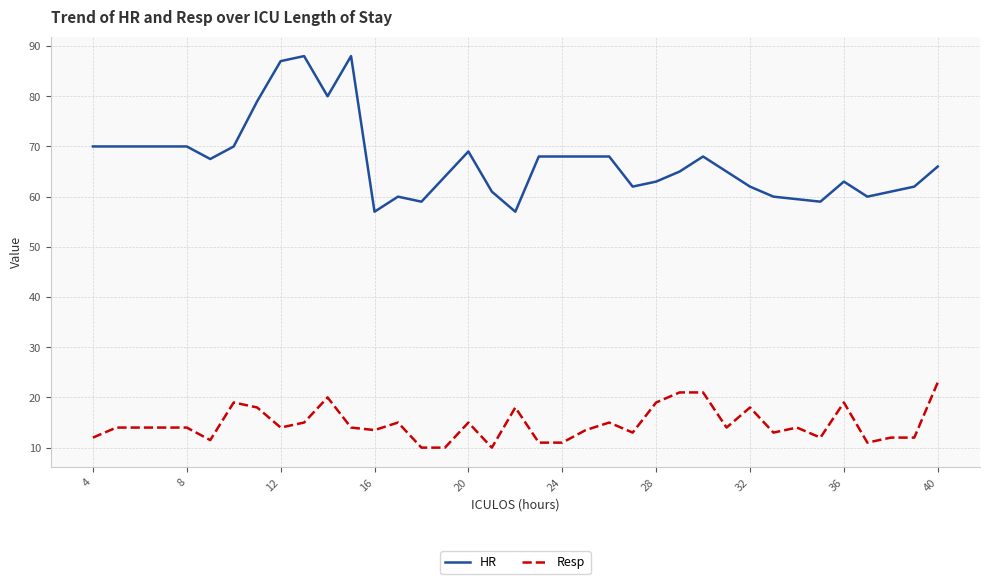

What is the difference between the maximum and minimum values in the HR series?

31.0